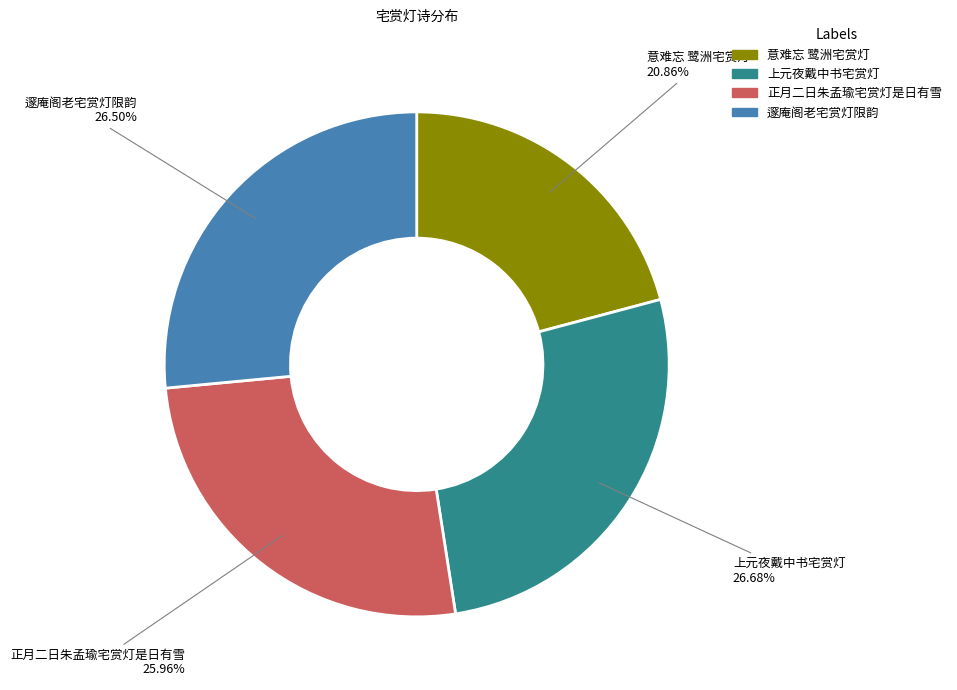

To the nearest percent, what percentage of the pie is 正月二日朱孟瑜宅赏灯是日有雪?

26%